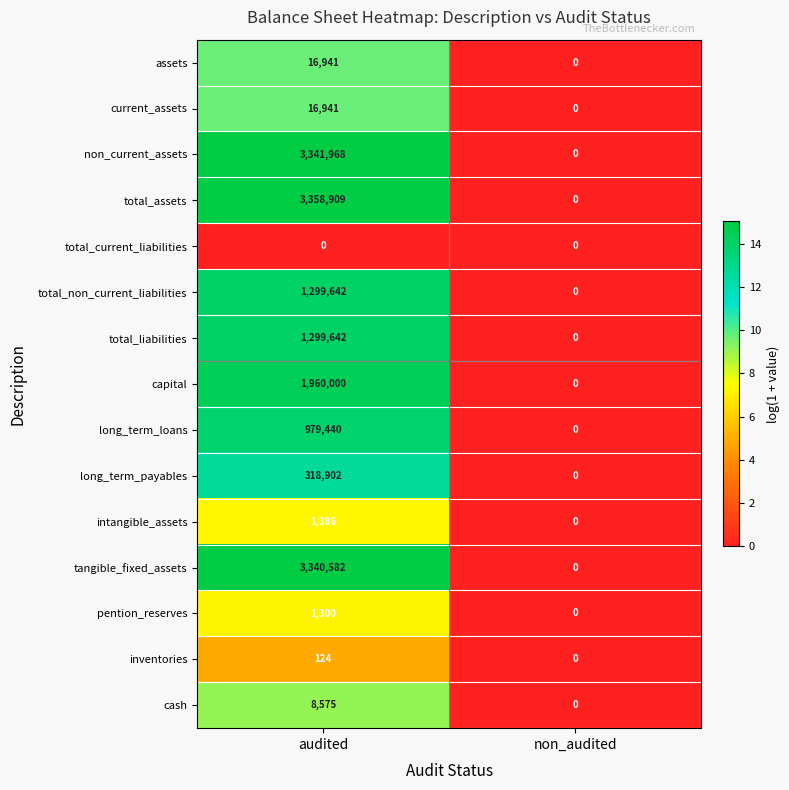

Between audited and non_audited, which series saw the biggest shift?

total_assets